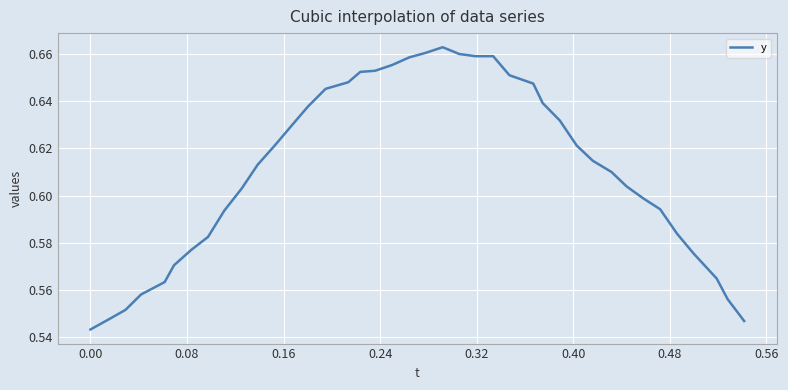

Does the chart have visible grid lines?

Yes